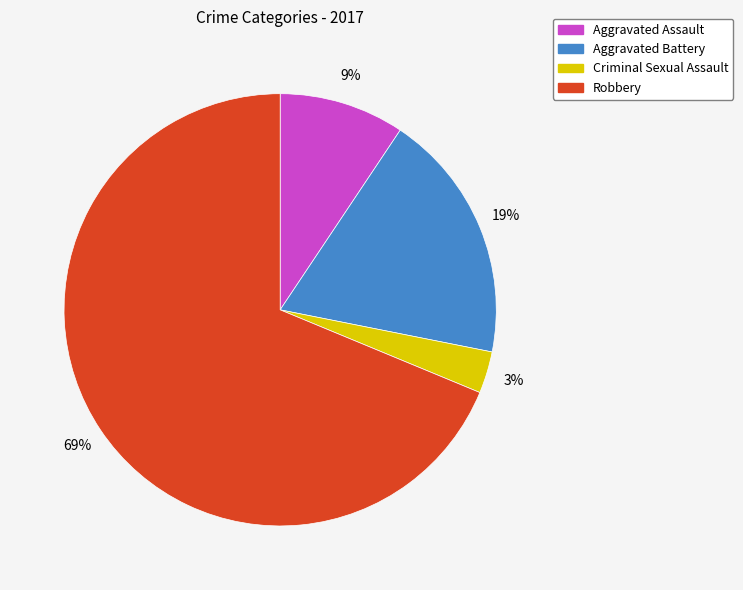

Which slice is the smallest?

Criminal Sexual Assault